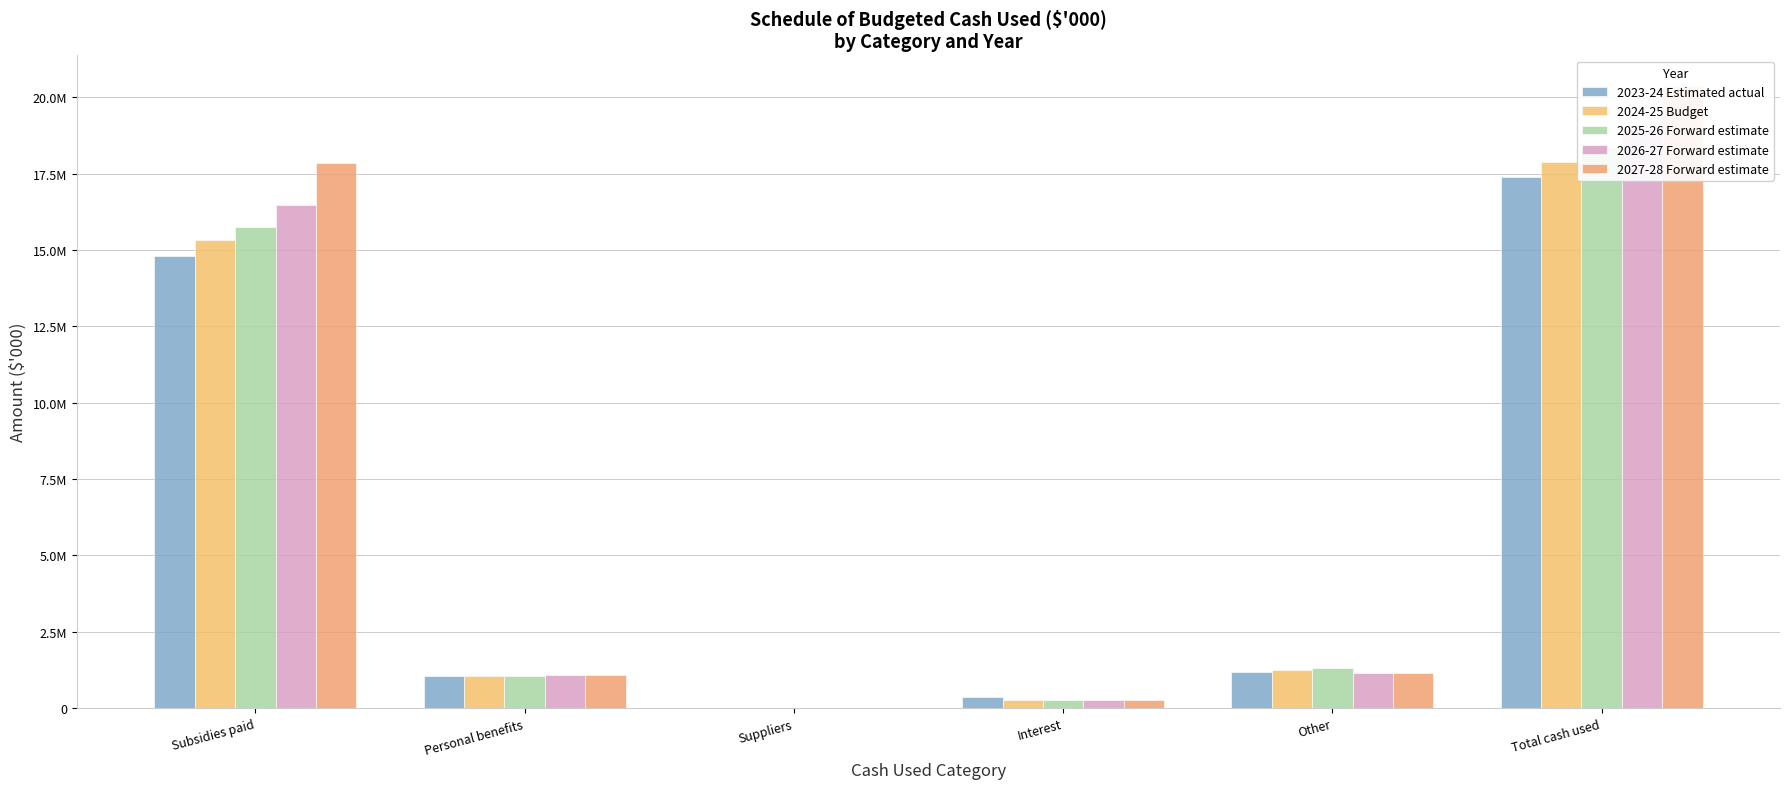

How many data points in 2025-26 Forward estimate are less than 1324674?

3